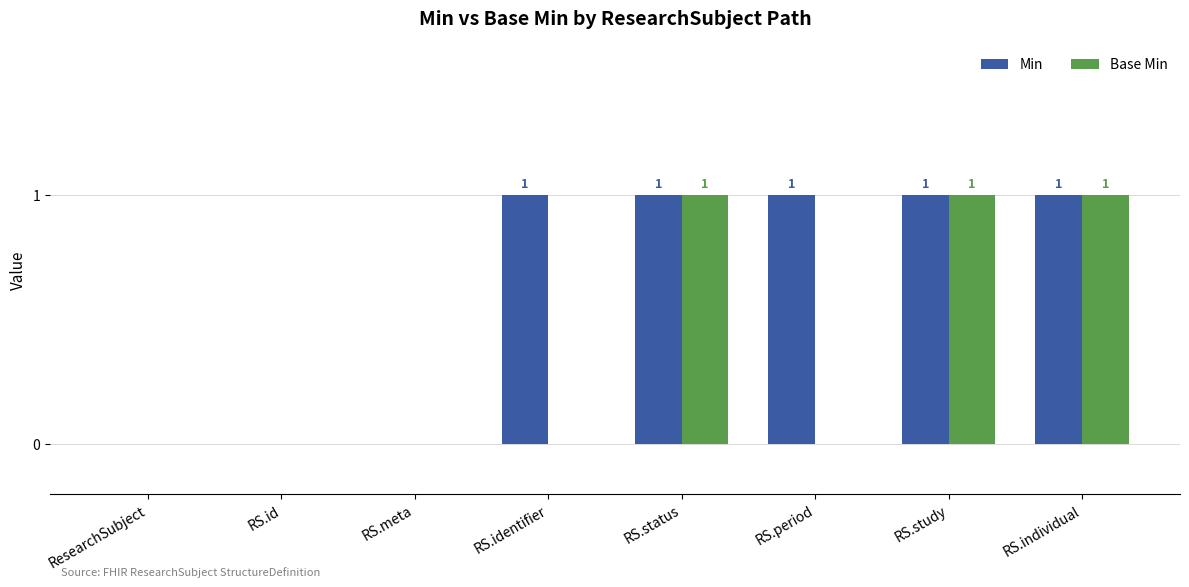

Between RS.status and RS.period, which series saw the biggest shift?

Base Min